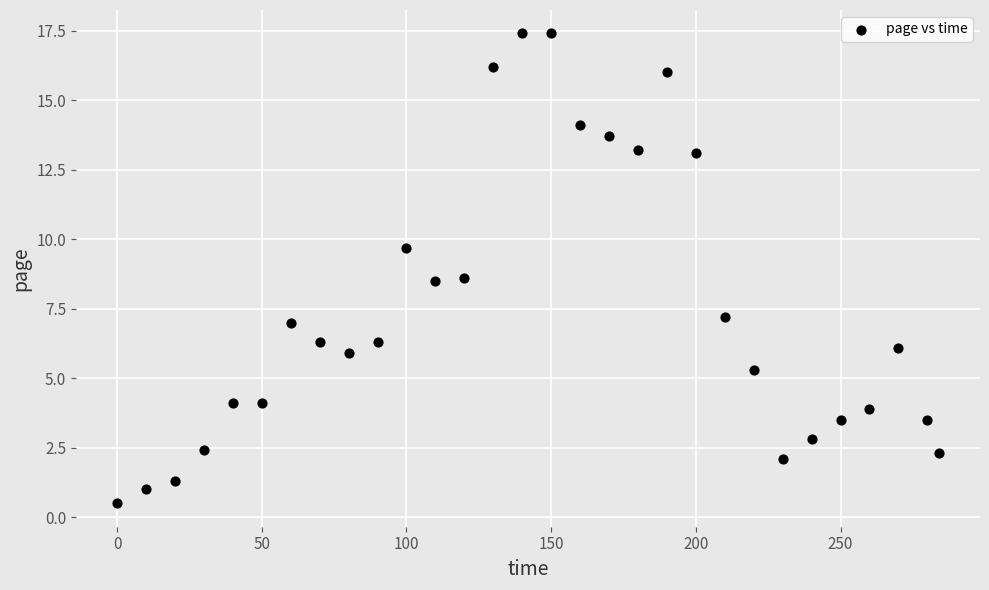

What is the range of X values (max minus min)?

284.0